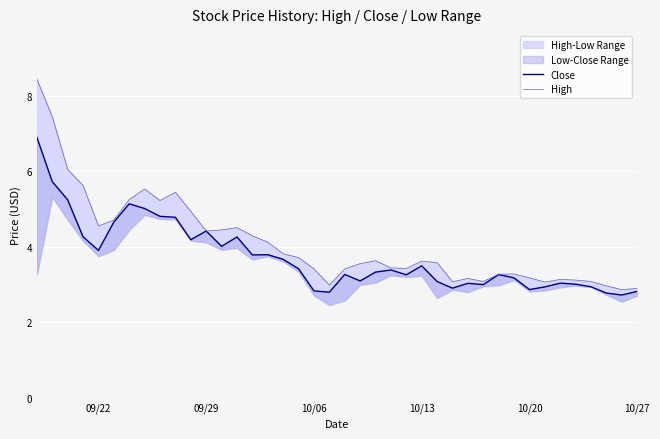

Is it true that High equals 3.4 at 10/06?

True